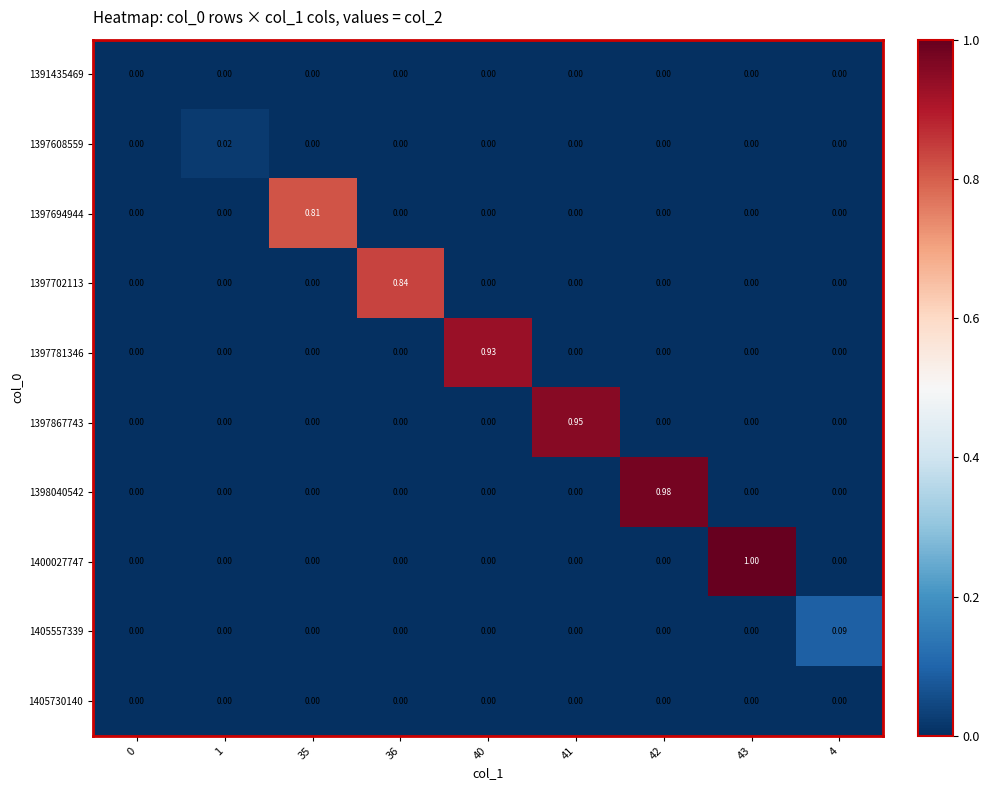

Reading right to left, what are all the values shown in this chart?

1391435469: 4=0.0	43=0.0	42=0.0	41=0.0	40=0.0	36=0.0	35=0.0	1=0.0	0=0.0
1397608559: 4=0.0	43=0.0	42=0.0	41=0.0	40=0.0	36=0.0	35=0.0	1=0.0	0=0.0
1397694944: 4=0.0	43=0.0	42=0.0	41=0.0	40=0.0	36=0.0	35=0.8	1=0.0	0=0.0
1397702113: 4=0.0	43=0.0	42=0.0	41=0.0	40=0.0	36=0.8	35=0.0	1=0.0	0=0.0
1397781346: 4=0.0	43=0.0	42=0.0	41=0.0	40=0.9	36=0.0	35=0.0	1=0.0	0=0.0
1397867743: 4=0.0	43=0.0	42=0.0	41=0.9	40=0.0	36=0.0	35=0.0	1=0.0	0=0.0
1398040542: 4=0.0	43=0.0	42=1.0	41=0.0	40=0.0	36=0.0	35=0.0	1=0.0	0=0.0
1400027747: 4=0.0	43=1.0	42=0.0	41=0.0	40=0.0	36=0.0	35=0.0	1=0.0	0=0.0
1405557339: 4=0.1	43=0.0	42=0.0	41=0.0	40=0.0	36=0.0	35=0.0	1=0.0	0=0.0
1405730140: 4=0.0	43=0.0	42=0.0	41=0.0	40=0.0	36=0.0	35=0.0	1=0.0	0=0.0